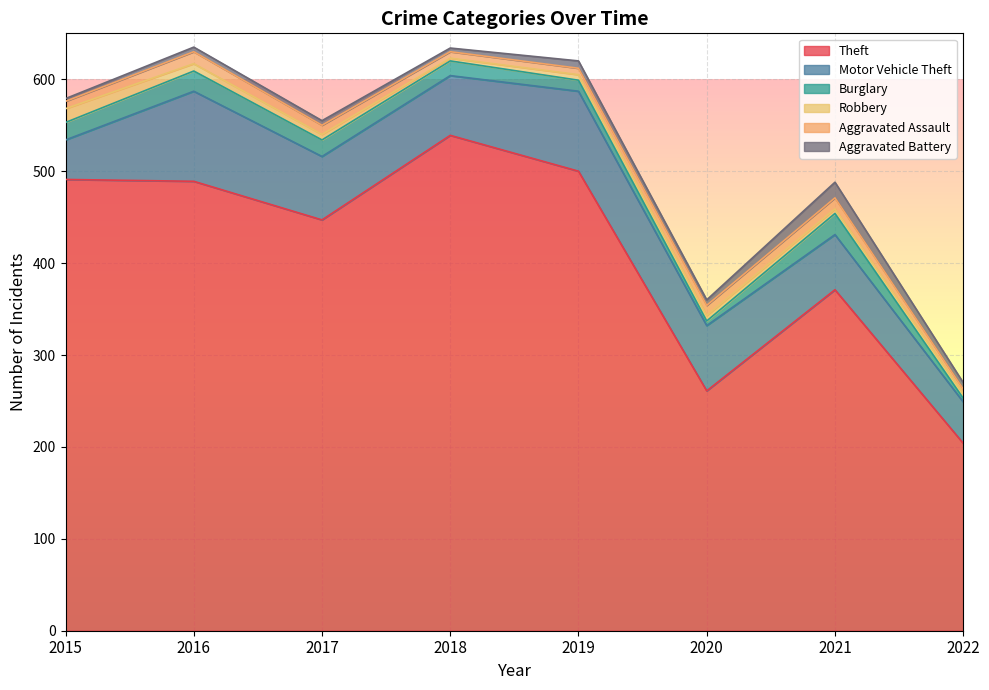

At which label does Burglary reach its peak?

2021